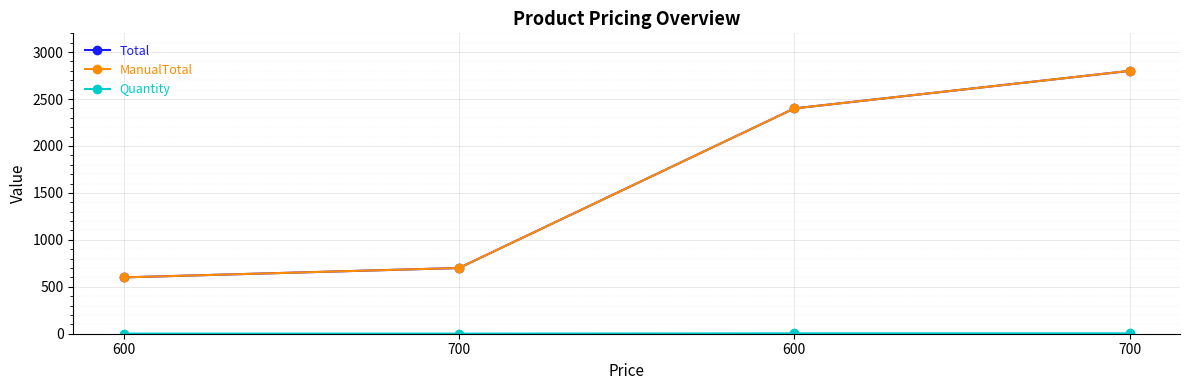

Which series has the widest spread of values?

Total